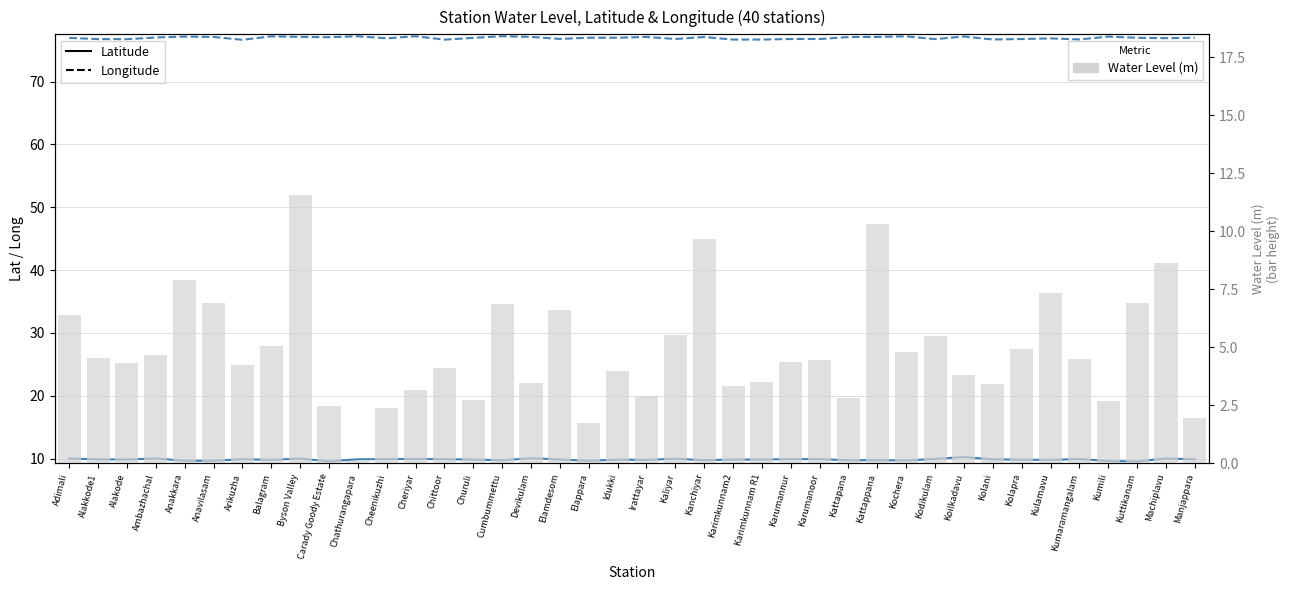

What is the average value of the Latitude series?

9.9